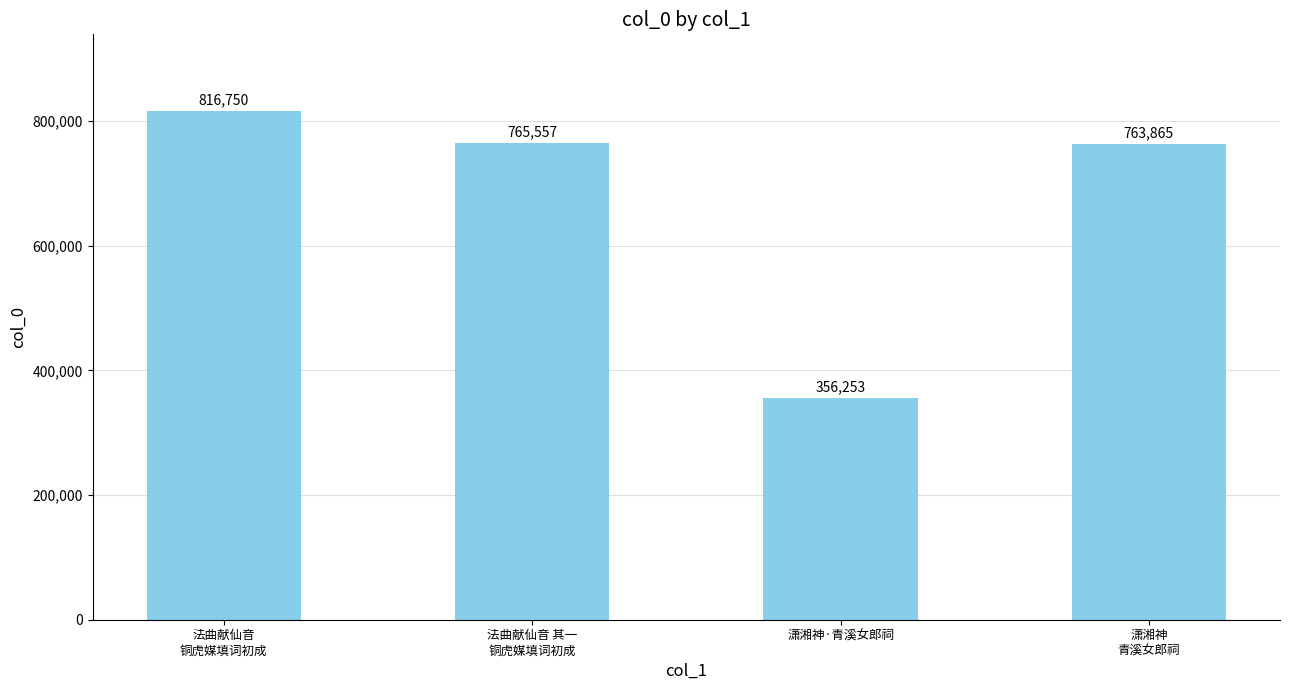

Where is the data nearest to the value 586501?

潇湘神
青溪女郎祠